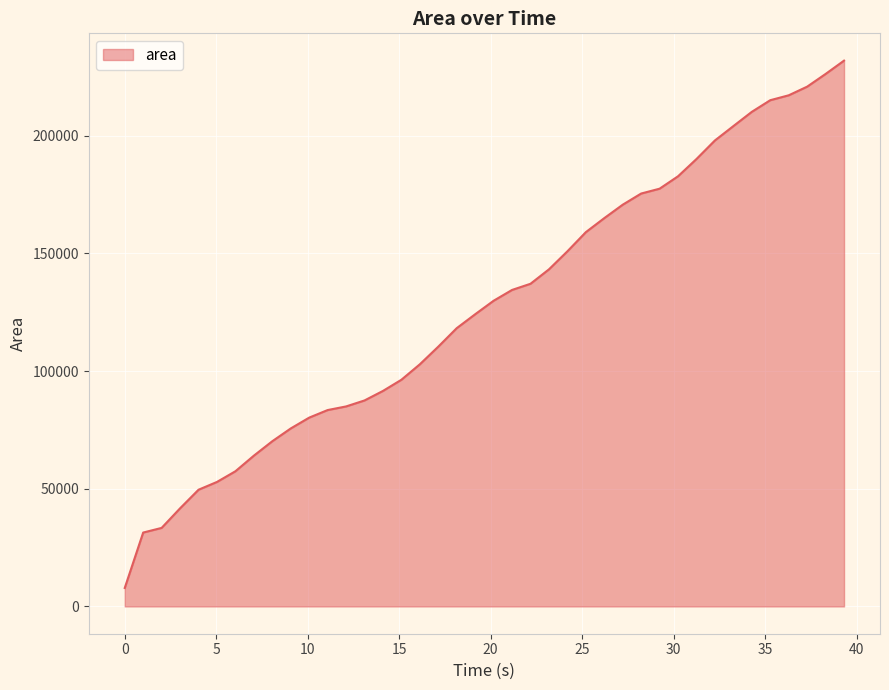

What is the maximum value shown in the chart?

231833